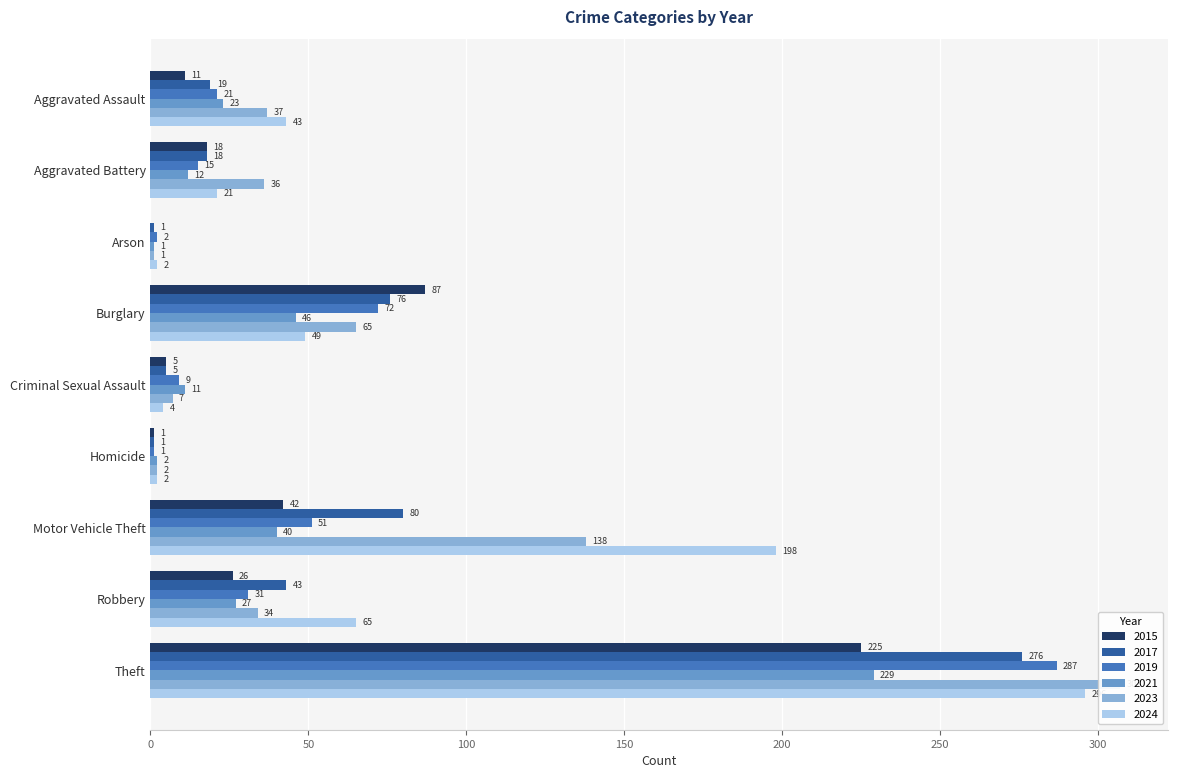

What is the sum of all 2023 values?

627